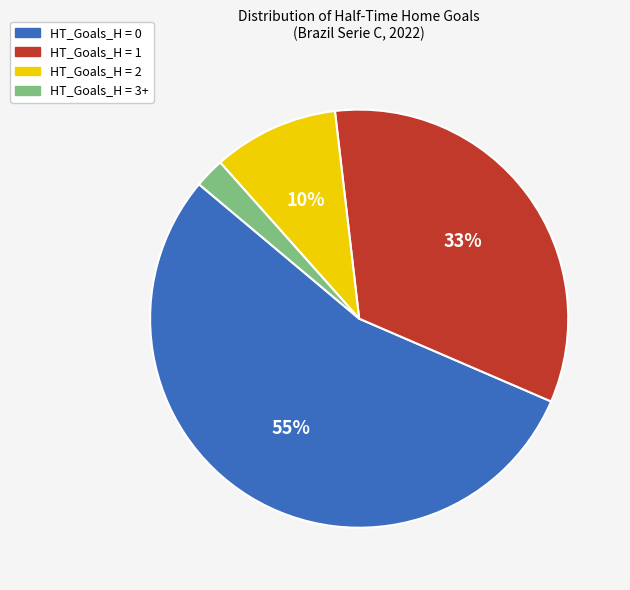

Which has a higher value, HT_Goals_H = 0 or HT_Goals_H = 2?

HT_Goals_H = 0